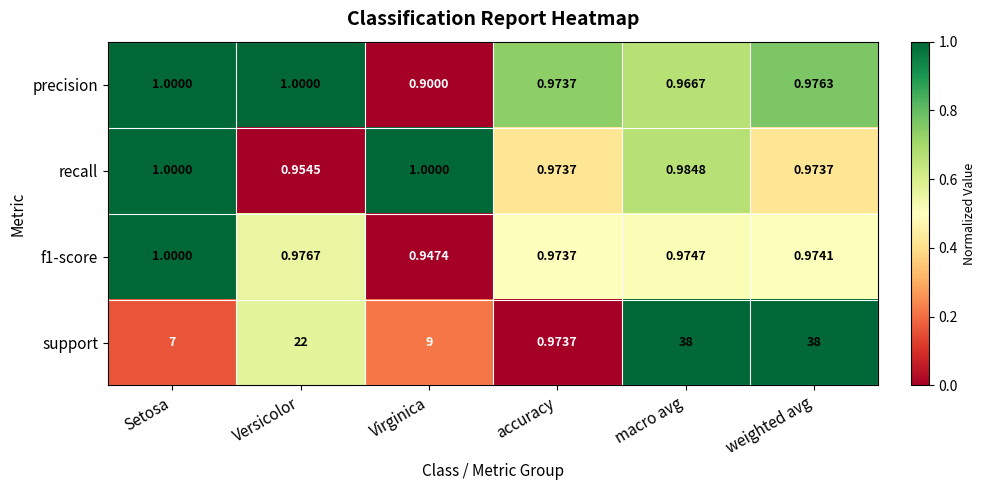

Where is recall nearest to the value 0?

Versicolor